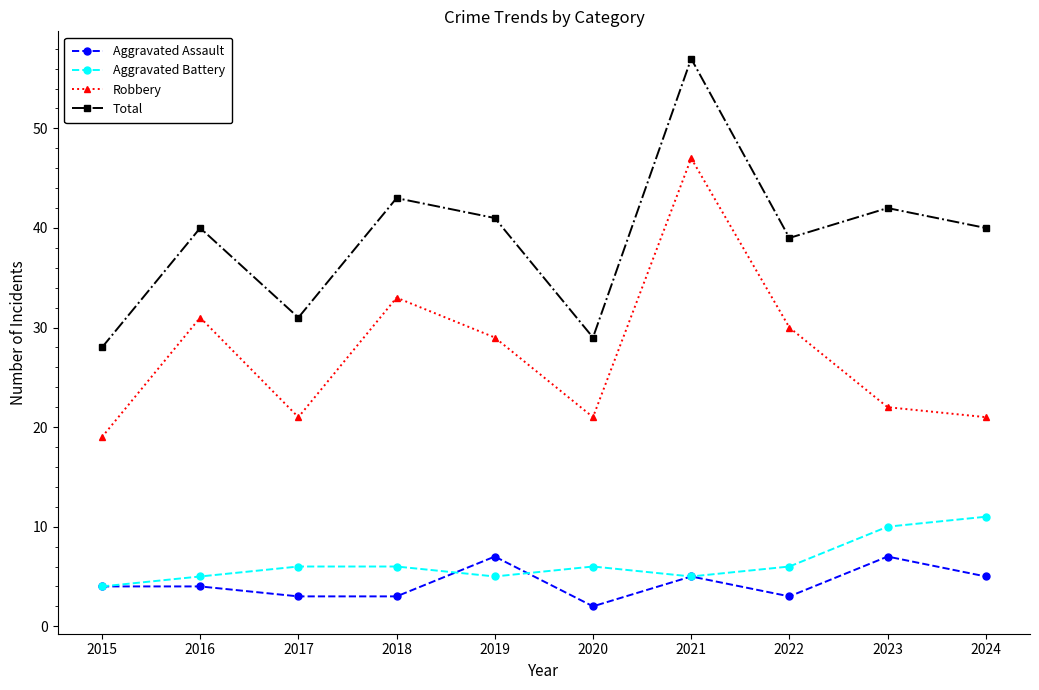

Between 2017 and 2019, which series saw the biggest shift?

Total